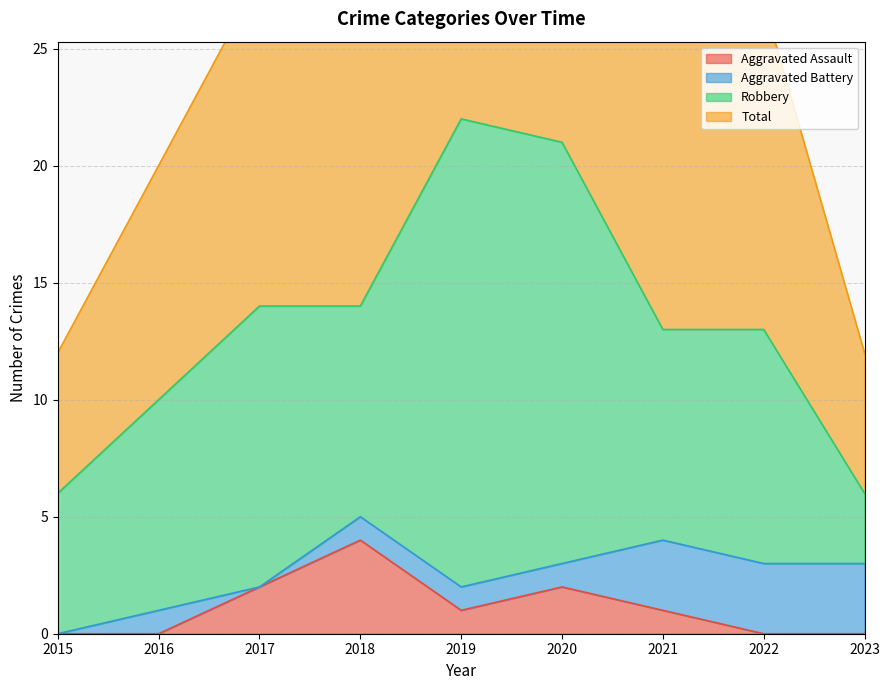

List the labels in order of Aggravated Assault value, largest first.

2018, 2017, 2020, 2019, 2021, 2015, 2016, 2022, 2023